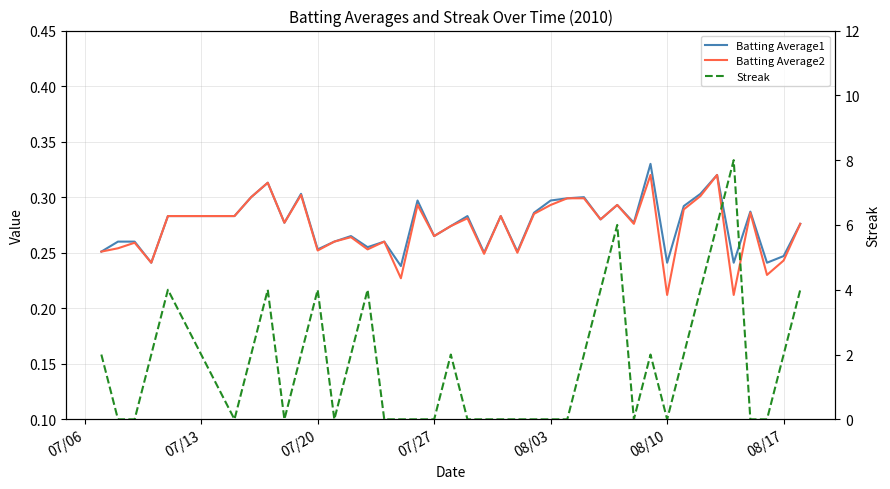

Rank the series by their maximum value, from lowest to highest.

Batting Average2, Batting Average1, Streak